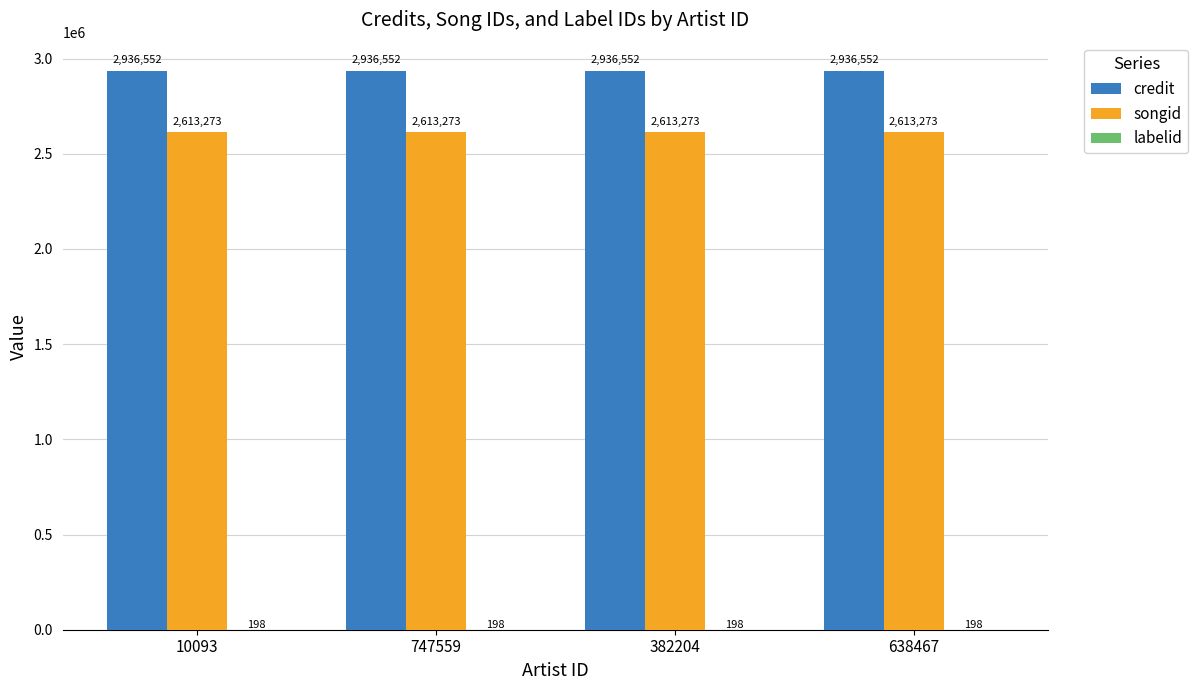

What is the maximum value for songid?

2613273